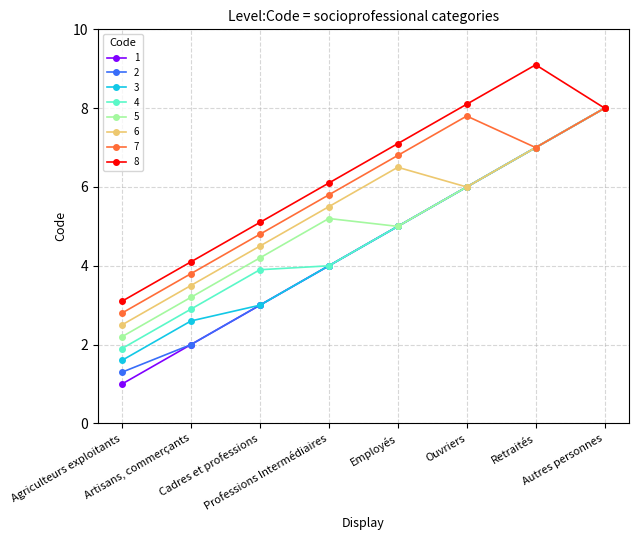

True or false: 3 has more than 1 interior local peaks.

False